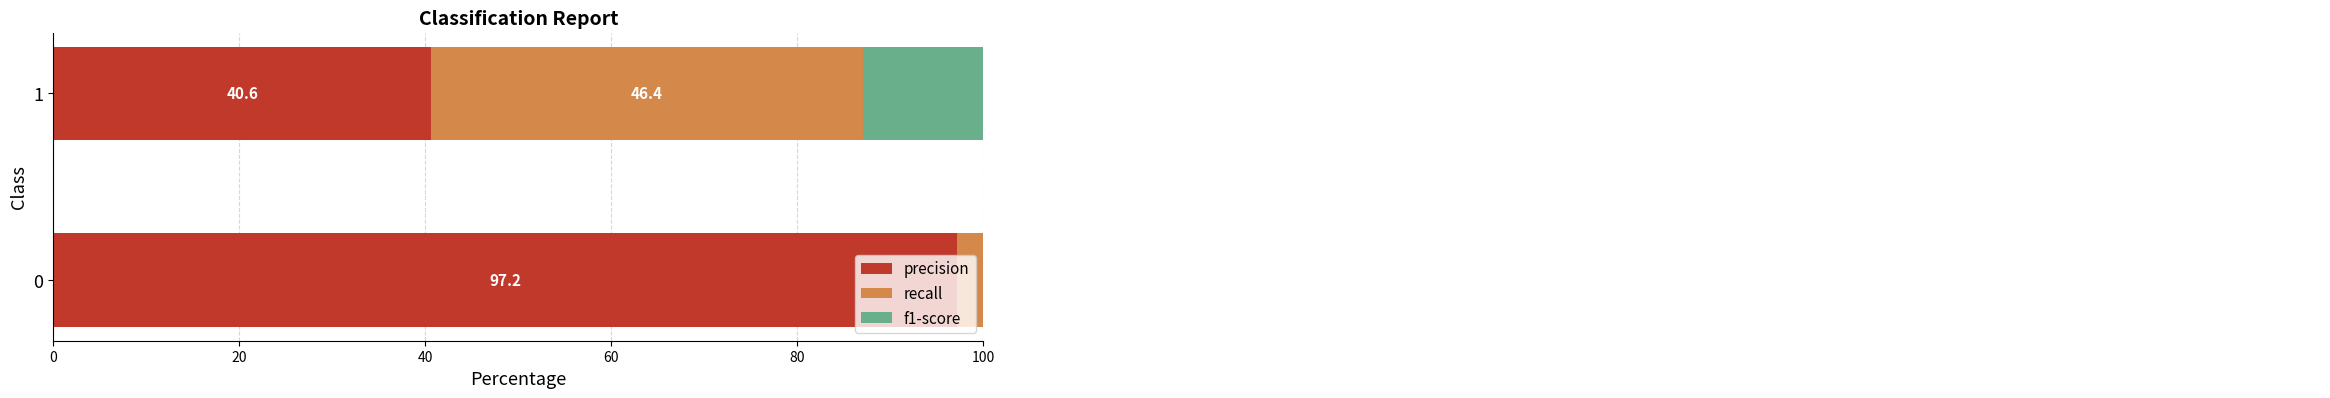

Read the precision value at 1.

40.6